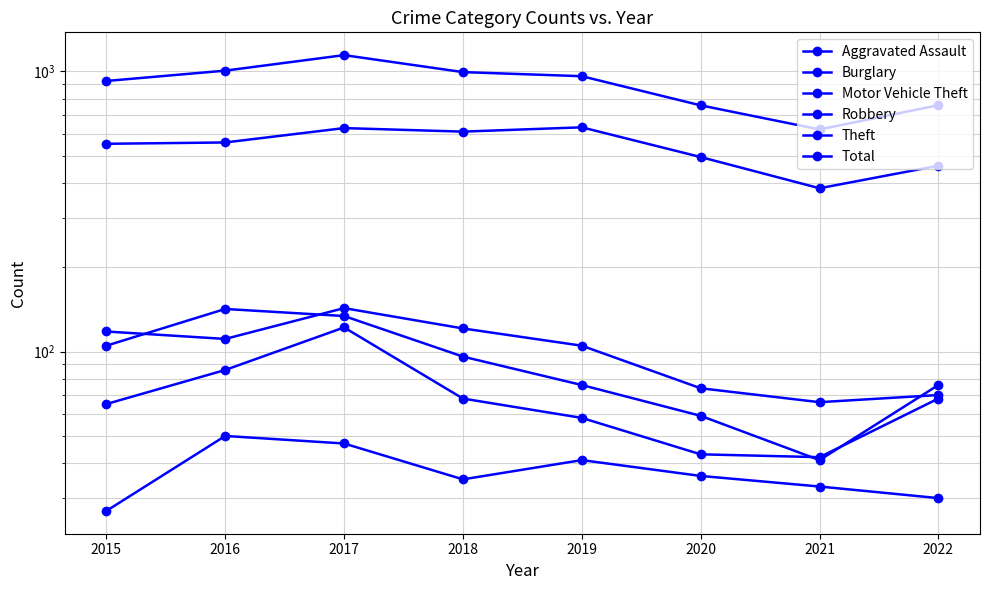

Which series changed the most between 2015 and 2017?

Total